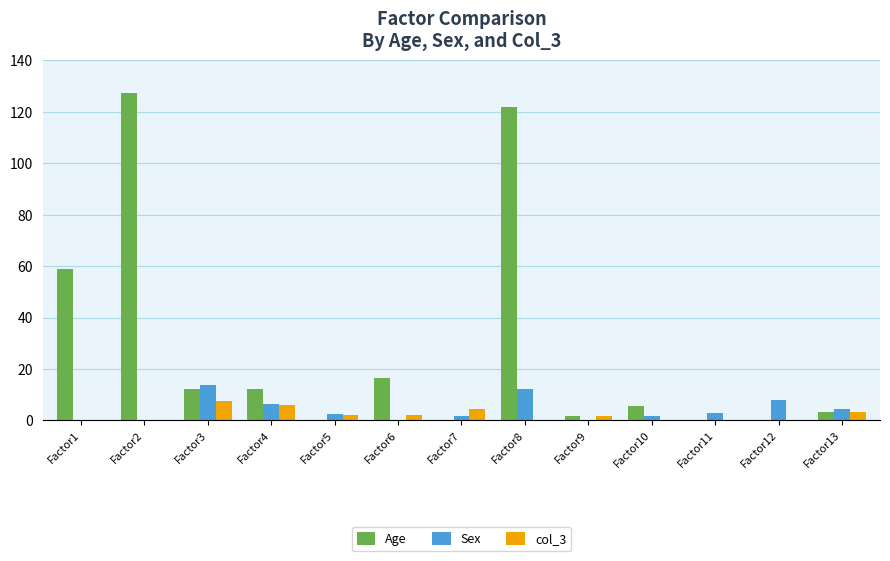

What is the sum of all col_3 values?

27.5